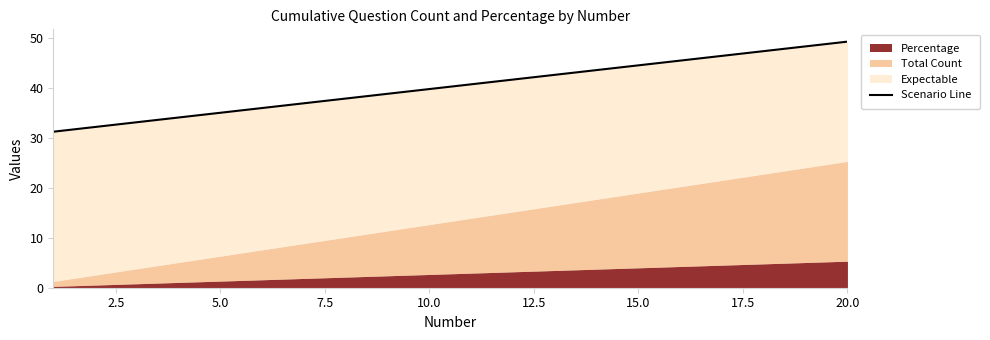

How many lines are shown in the chart?

1